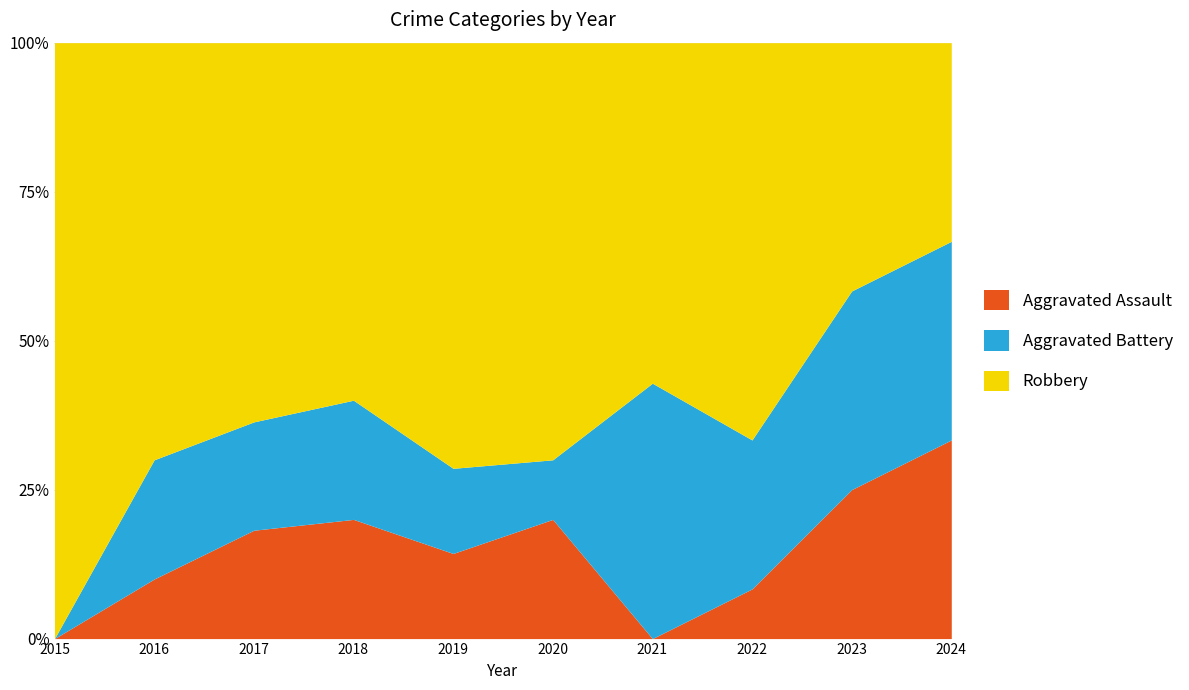

True or false: Aggravated Assault has more than 0 points higher than both neighbors.

True